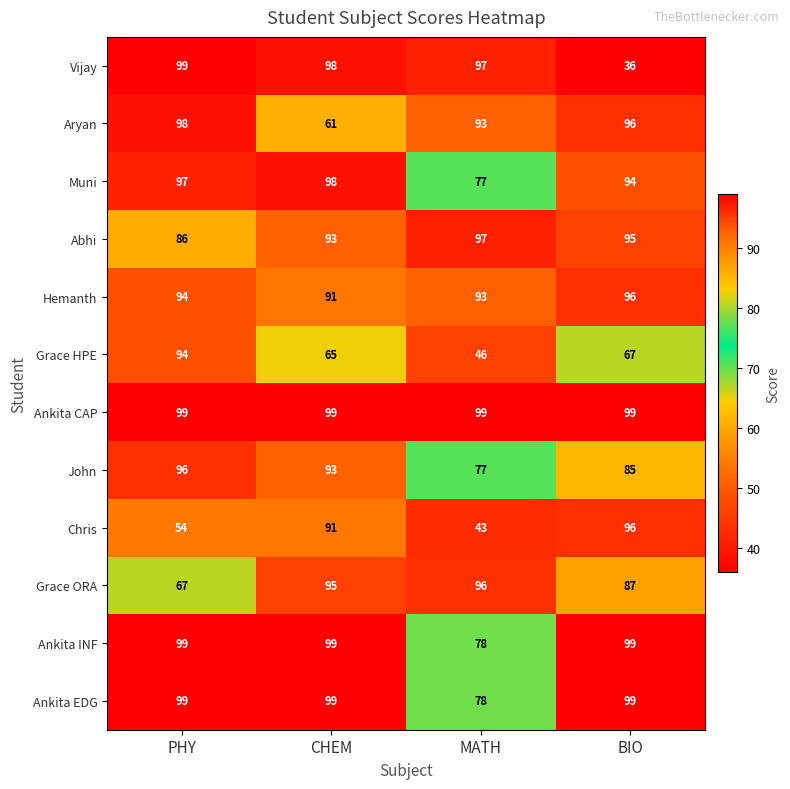

The Abhi series shows 86 at PHY. True or false?

True